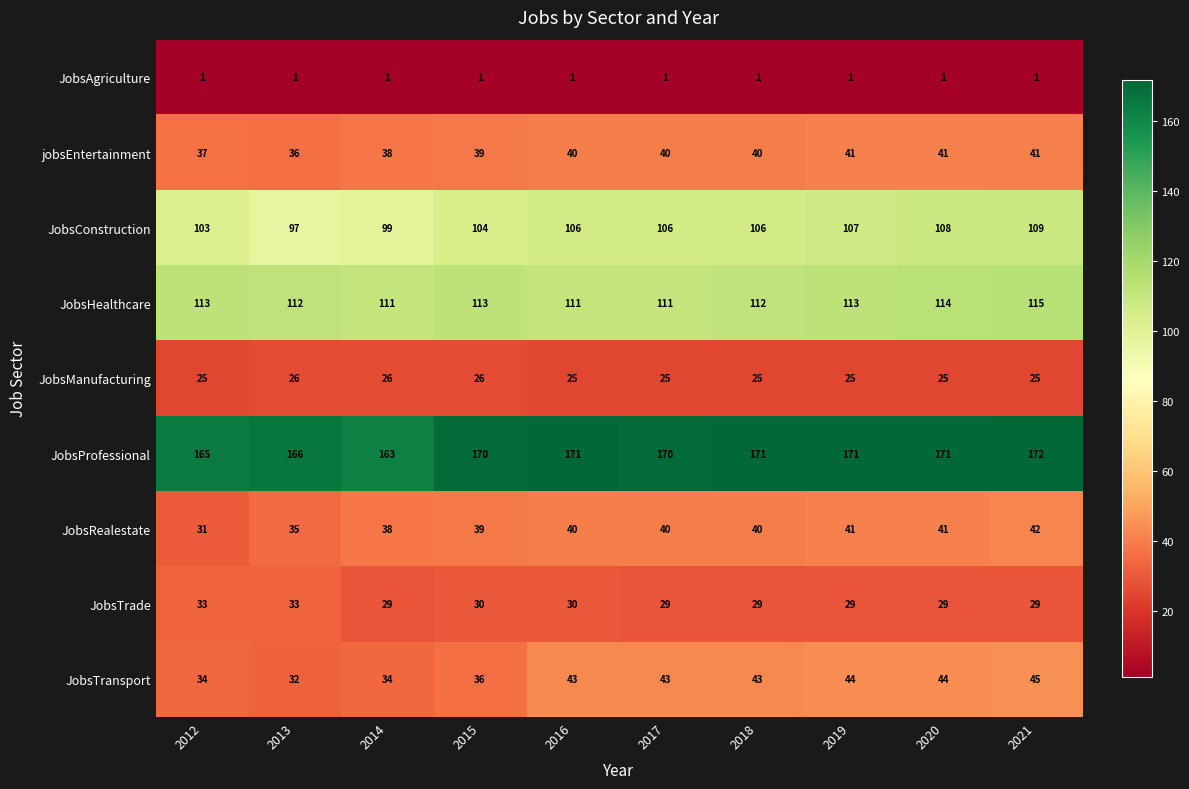

What is the difference between the second highest and minimum values in the JobsProfessional series?

8